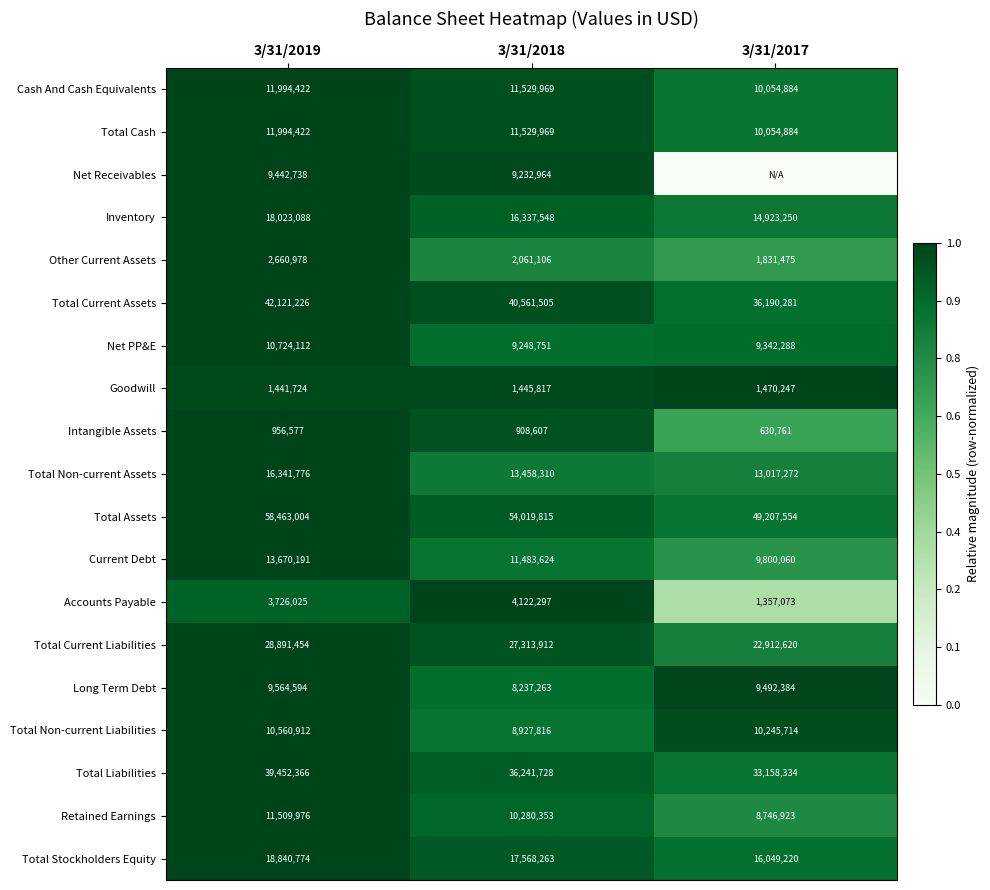

Count the number of data series in this chart.

19